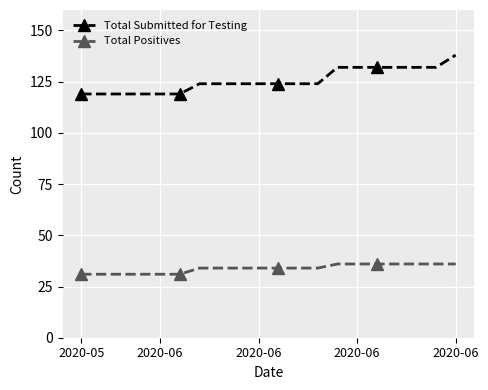

List the series in order of their overall mean, lowest first.

Total Positives, Total Submitted for Testing